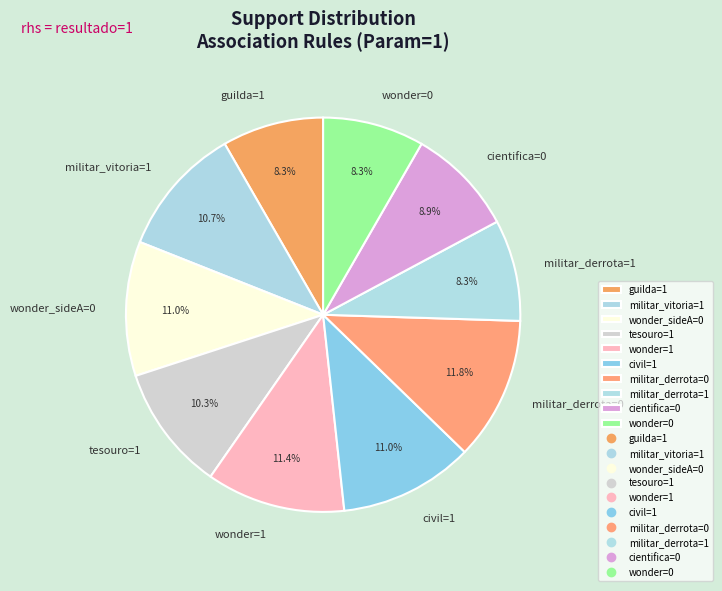

Combined, do civil=1 and militar_vitoria=1 account for over 50%?

No